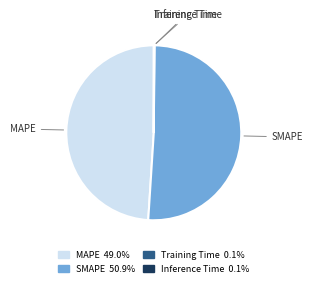

Which slice is the largest?

SMAPE